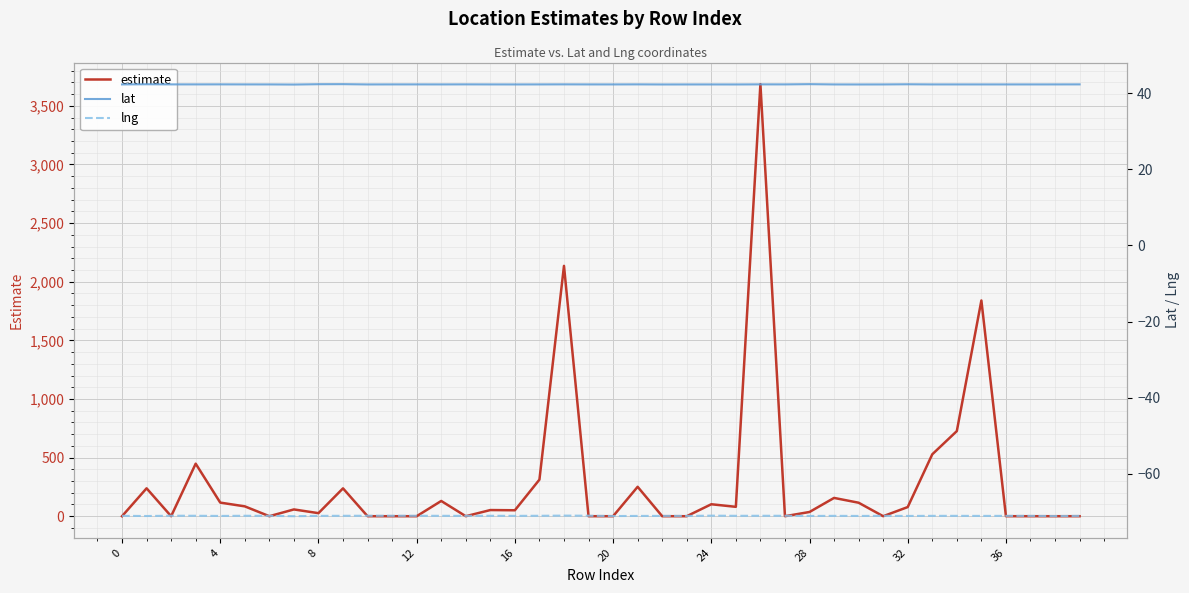

What is the difference between the second highest and second lowest values in the lat series?

0.1